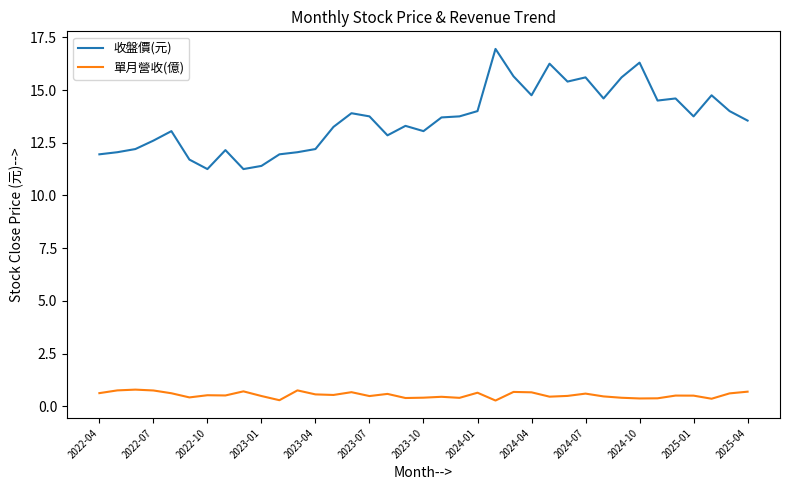

Is this an area chart (filled region under the line)?

No